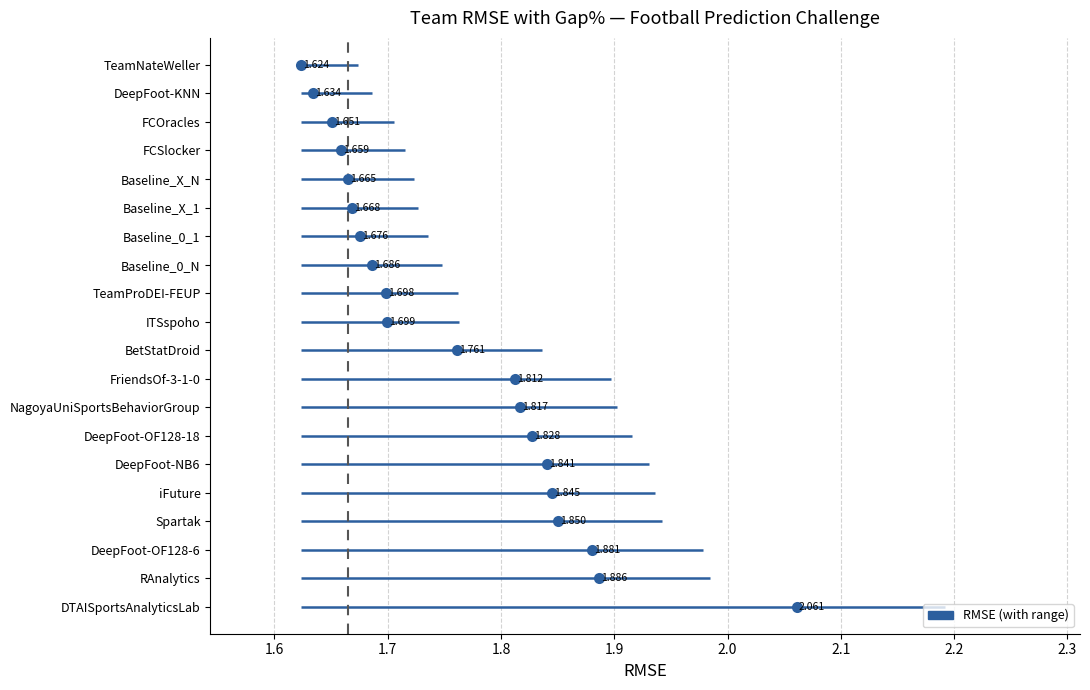

True or false: Gap% has a value of 1.8 at BetStatDroid.

False